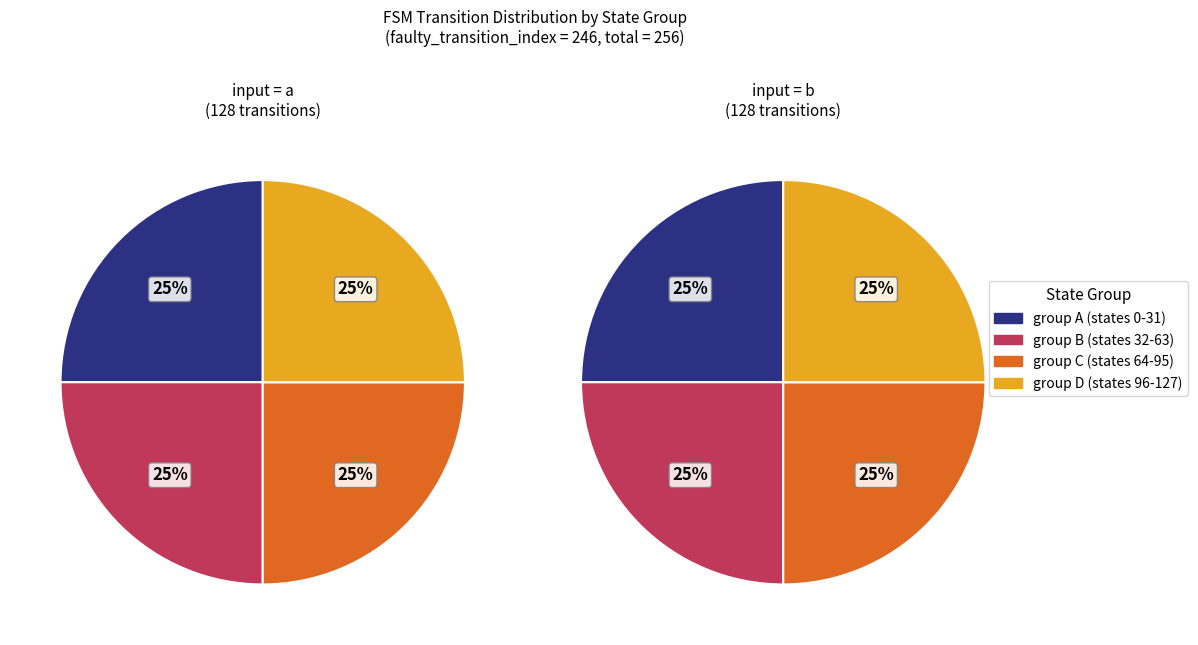

Does output_symbol=1, input=a represent more than half of the total?

No